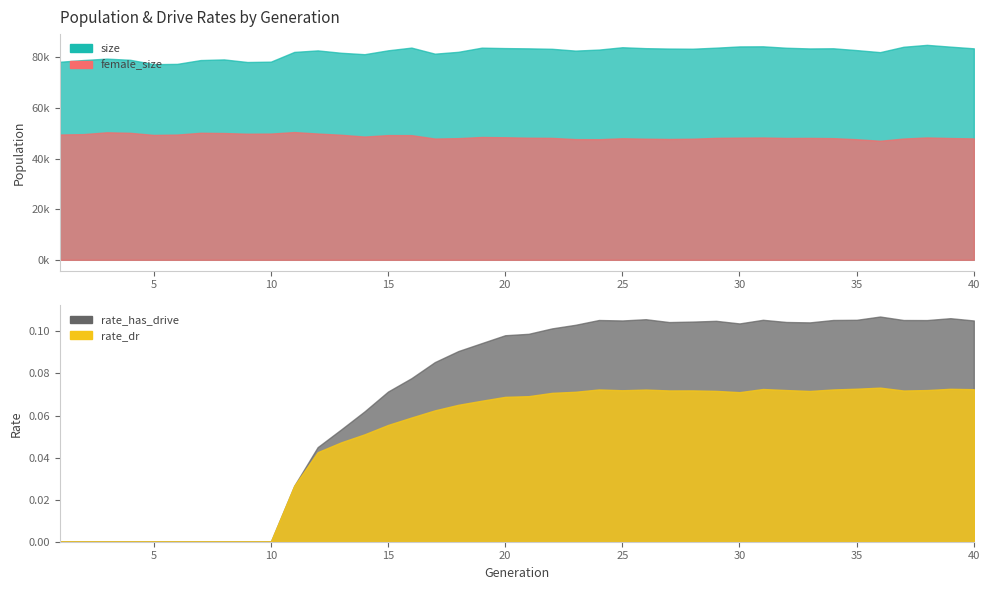

At which label does female_size reach its minimum?

36